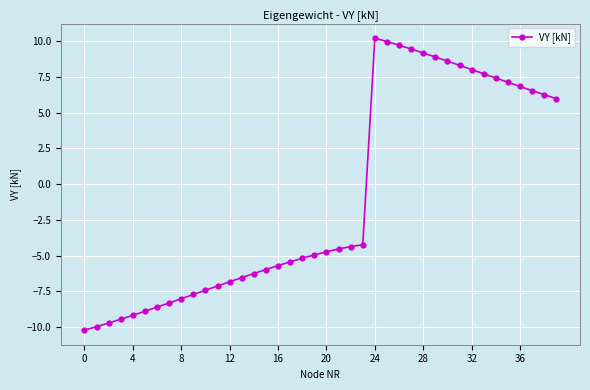

What is the difference between the maximum and second lowest values?

20.2